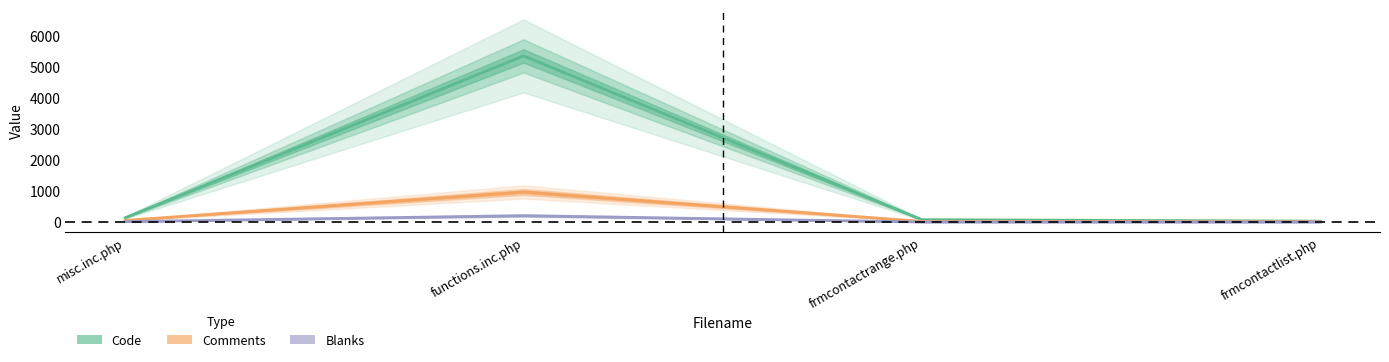

At which label does Comments first exceed 53?

functions.inc.php